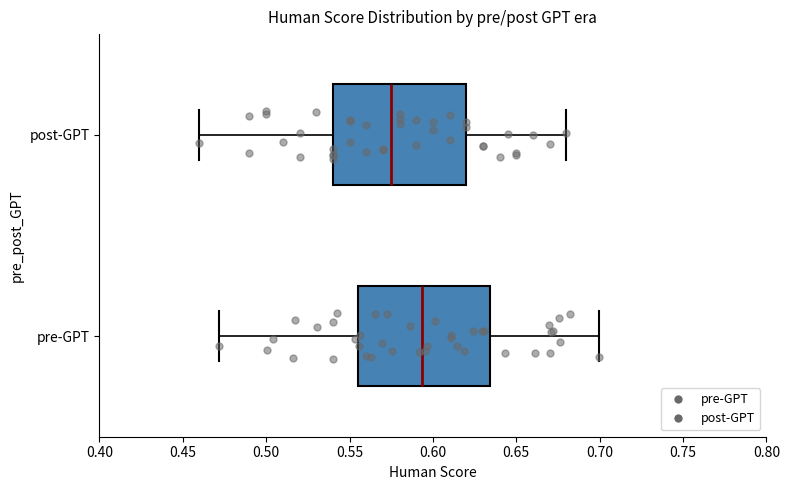

Where is the left edge of the box for pre-GPT on the x-axis? The values are not printed on the chart, so give them approximately, as read against the axis.

0.555